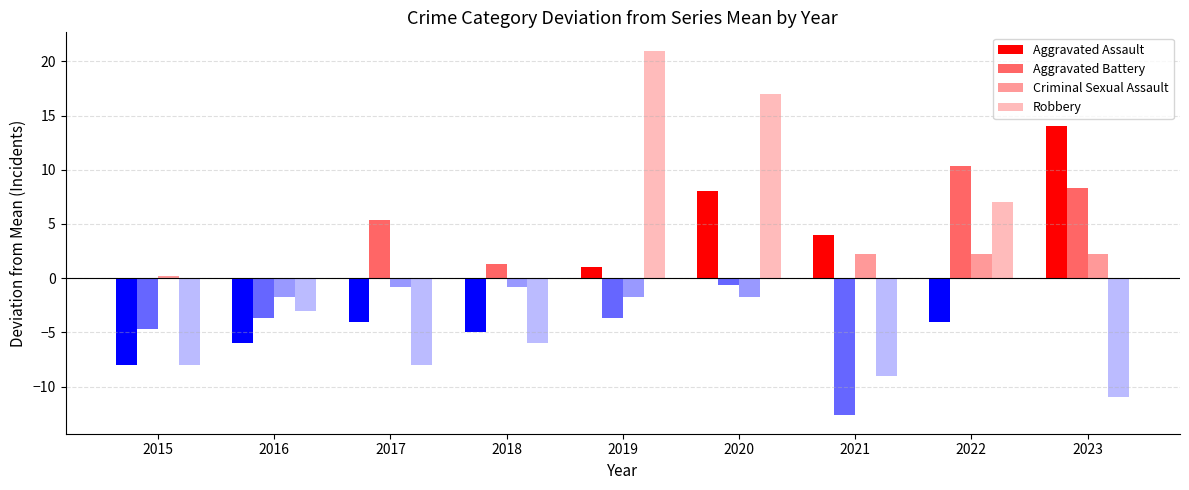

What is the sum of all Criminal Sexual Assault values?

6.9